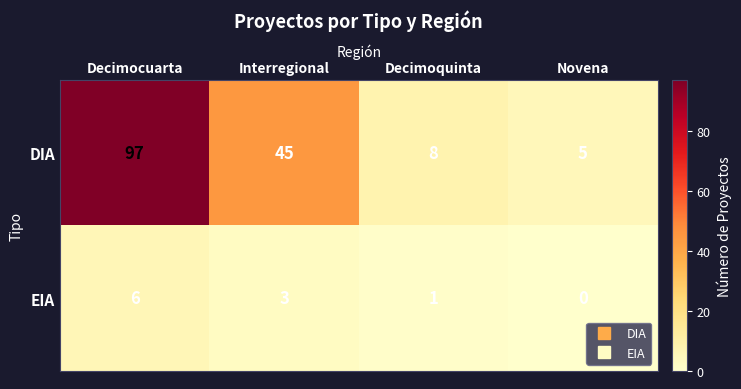

What is the total value across all series at Novena?

5